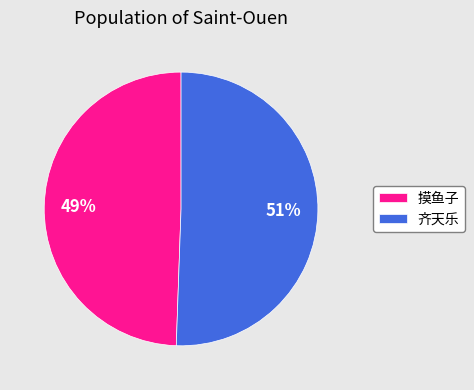

What percentage is the 摸鱼子 slice, to the nearest percent?

49%